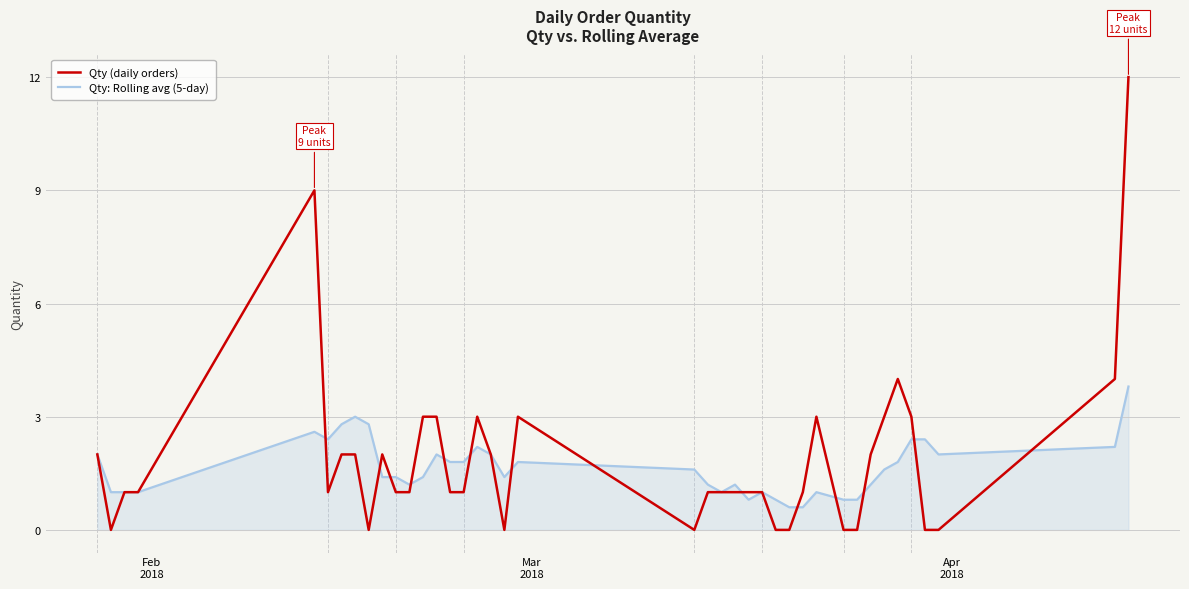

What is the sum of all Qty: Rolling avg (5-day) values?

65.8